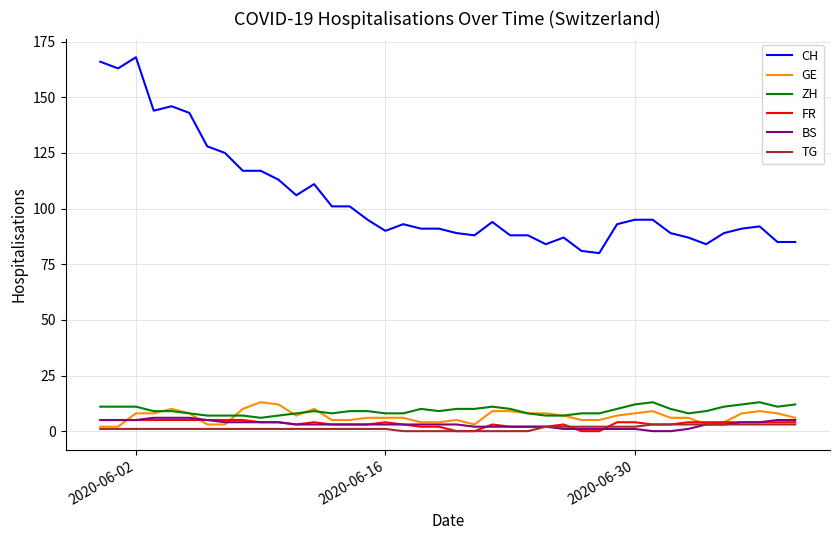

How many series are shown in this chart?

6